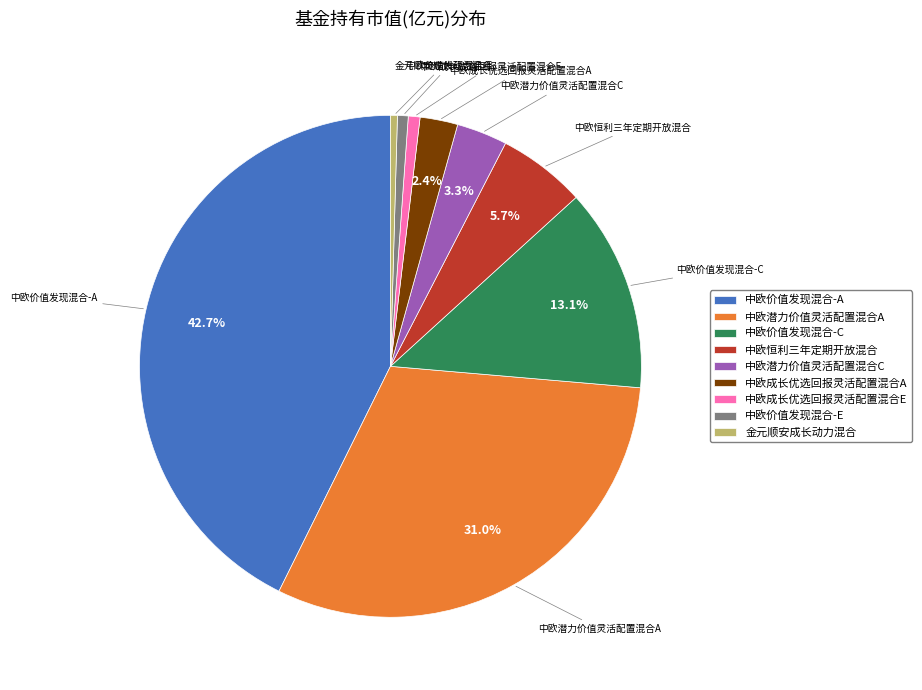

What percentage is NOT represented by 中欧价值发现混合-A?

57.3%